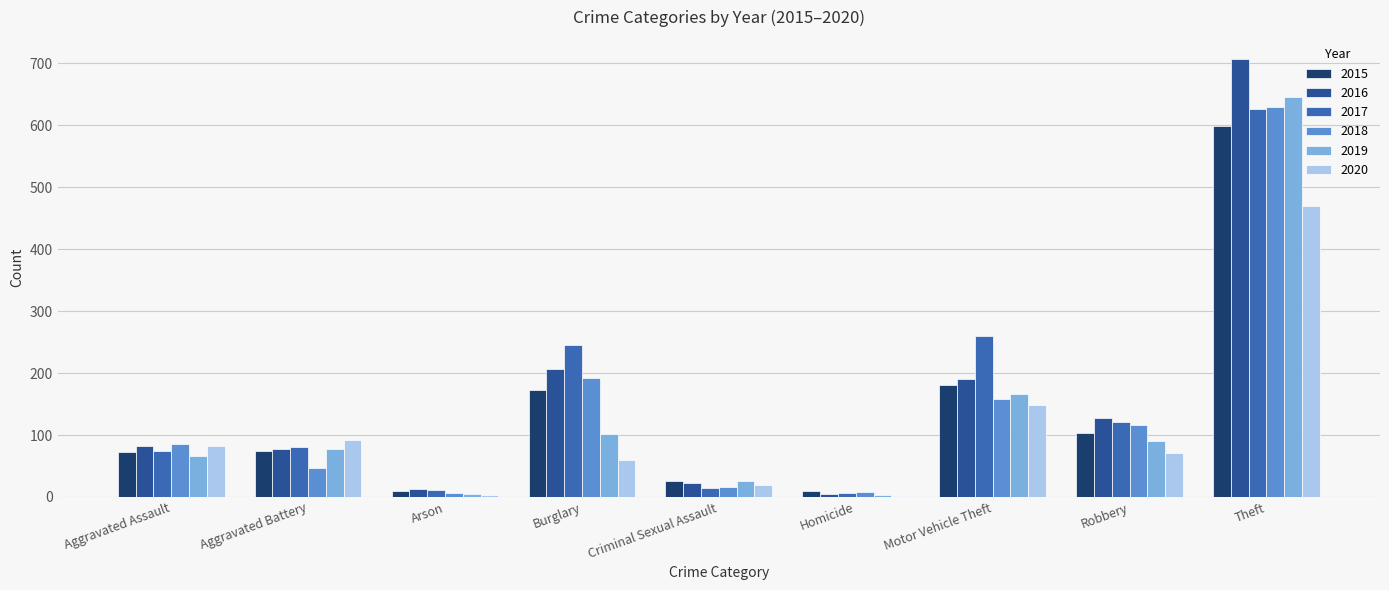

Count the number of categories in the chart.

9